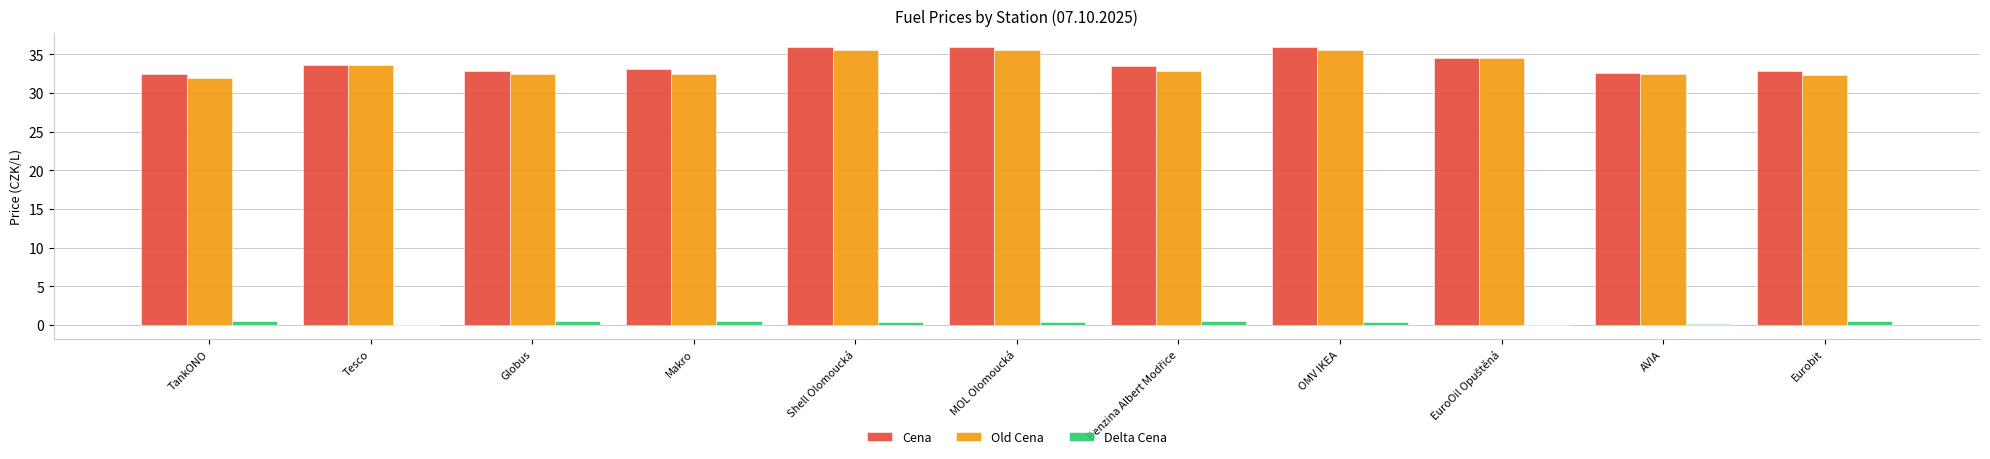

What is the maximum value for Delta Cena?

0.6